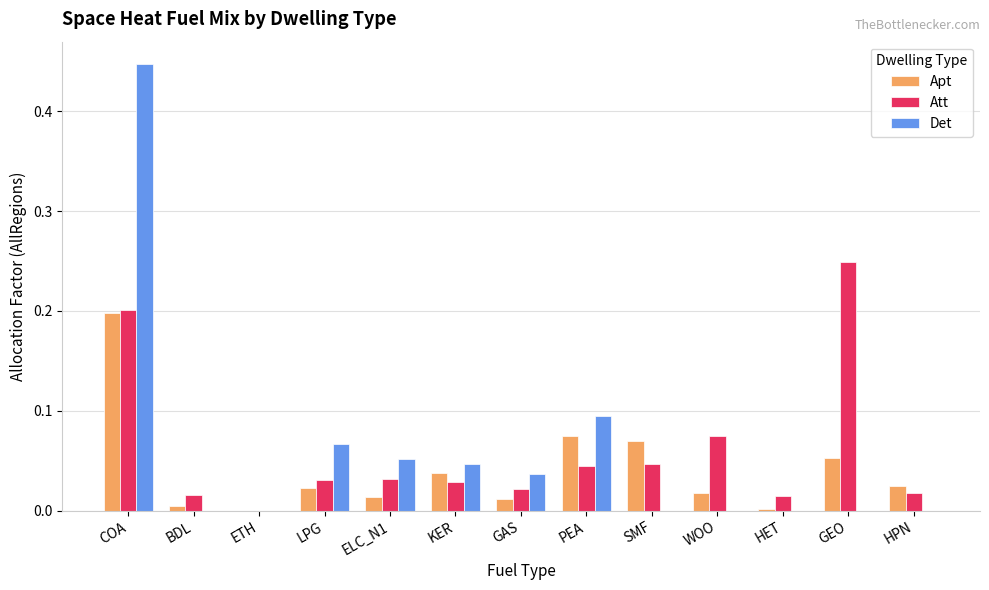

Which series changed the most between GAS and SMF?

Apt